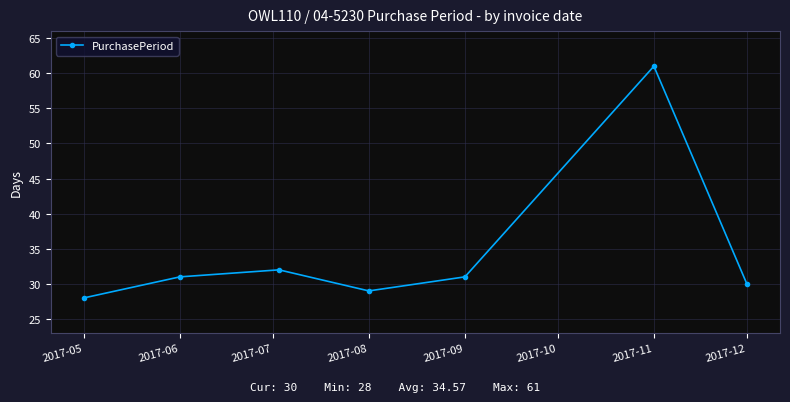

What is the minimum value shown in the chart?

28